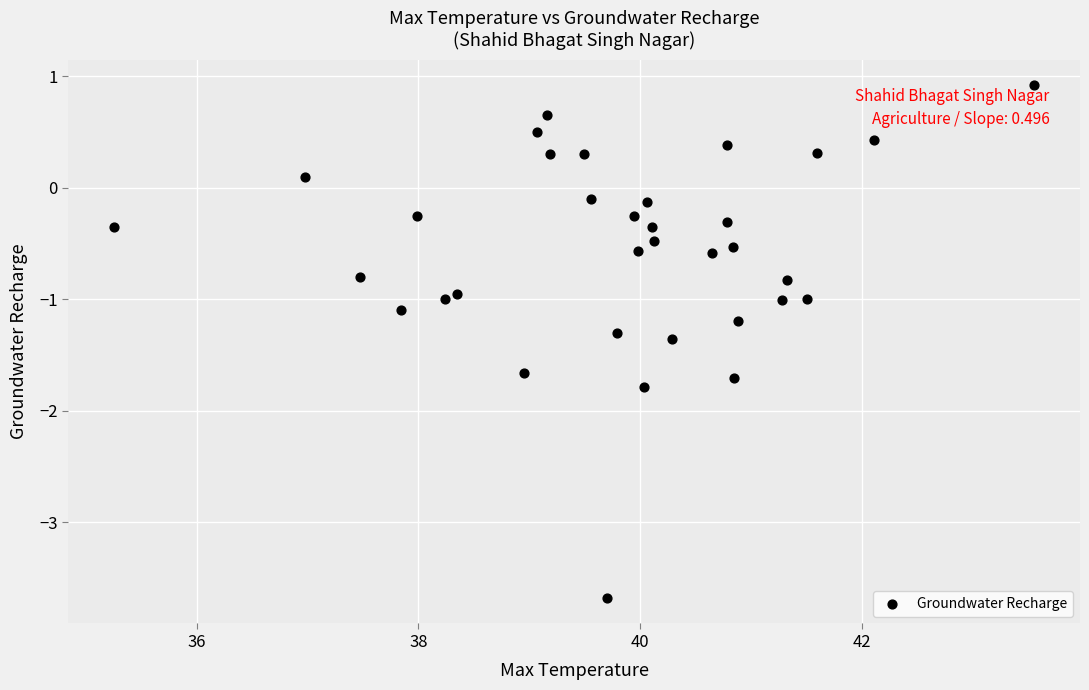

What is the range of Y values (max minus min)?

4.6